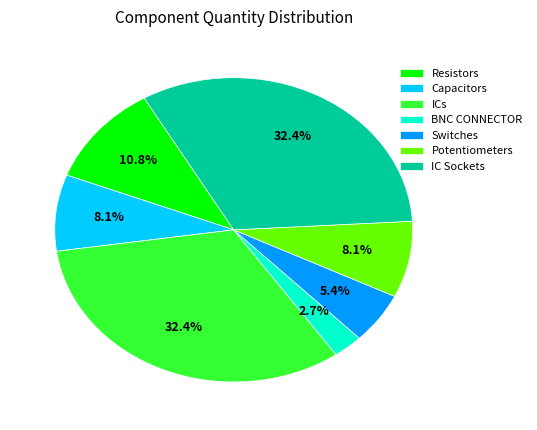

To the nearest percent, what is the average slice percentage?

14%